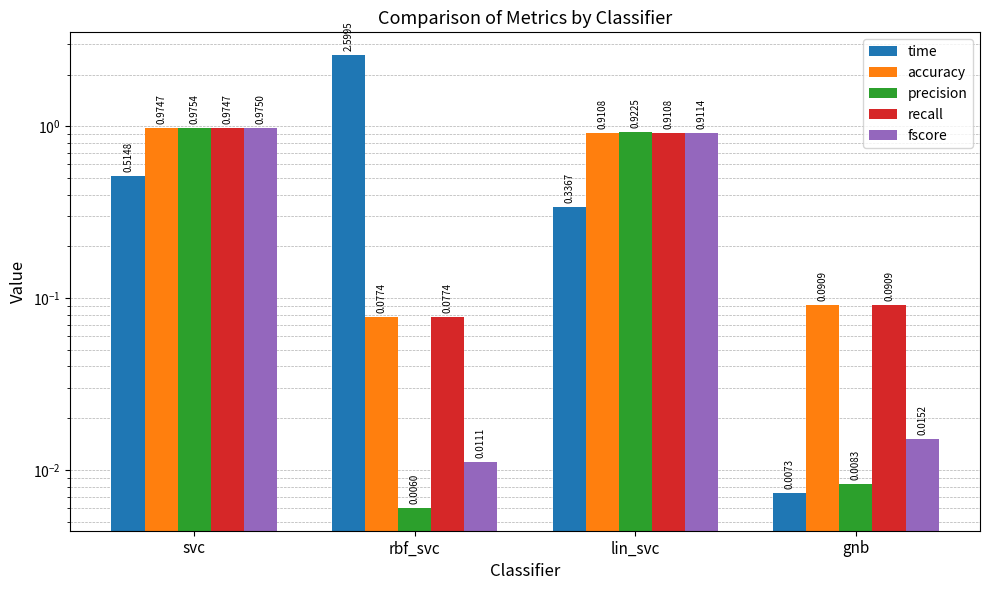

What is the label of the 2nd bar from the left?

rbf_svc